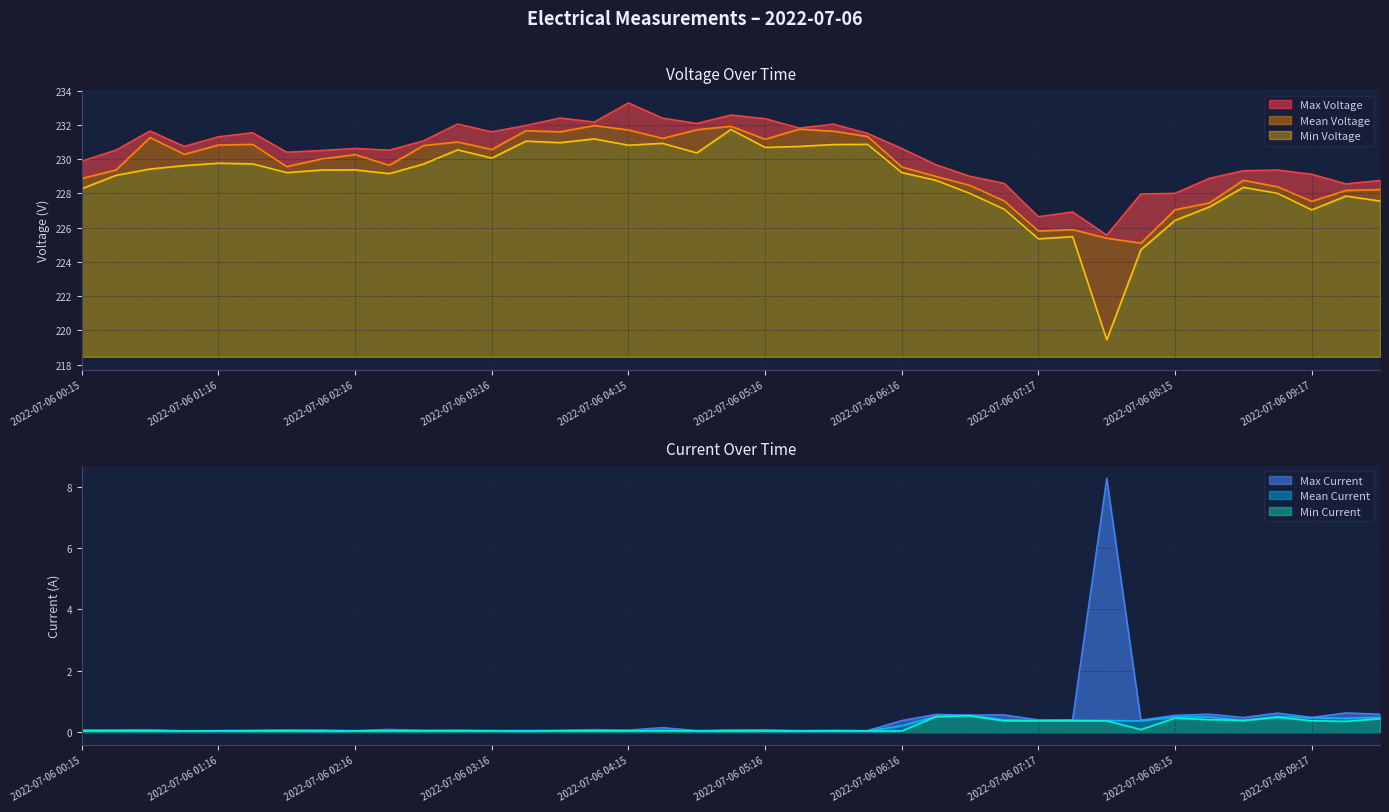

Reading right to left, extract all data points from this chart.

Max Voltage: 2022-07-06 09:46=228.8	2022-07-06 09:30=228.6	2022-07-06 09:17=229.1	2022-07-06 09:01=229.4	2022-07-06 08:45=229.3	2022-07-06 08:30=228.9	2022-07-06 08:15=228.0	2022-07-06 08:01=228.0	2022-07-06 07:47=225.6	2022-07-06 07:30=226.9	2022-07-06 07:17=226.6	2022-07-06 07:01=228.6	2022-07-06 06:47=229.0	2022-07-06 06:31=229.7	2022-07-06 06:16=230.6	2022-07-06 06:00=231.5	2022-07-06 05:46=232.1	2022-07-06 05:31=231.8	2022-07-06 05:16=232.4	2022-07-06 05:01=232.6	2022-07-06 04:47=232.1	2022-07-06 04:31=232.4	2022-07-06 04:15=233.3	2022-07-06 04:01=232.2	2022-07-06 03:45=232.4	2022-07-06 03:31=232.0	2022-07-06 03:16=231.6	2022-07-06 03:00=232.1	2022-07-06 02:46=231.1	2022-07-06 02:30=230.5	2022-07-06 02:16=230.6	2022-07-06 02:00=230.5	2022-07-06 01:46=230.4	2022-07-06 01:32=231.6	2022-07-06 01:16=231.3	2022-07-06 01:00=230.8	2022-07-06 00:47=231.7	2022-07-06 00:31=230.5	2022-07-06 00:15=229.9
Mean Voltage: 2022-07-06 09:46=228.2	2022-07-06 09:30=228.2	2022-07-06 09:17=227.5	2022-07-06 09:01=228.4	2022-07-06 08:45=228.8	2022-07-06 08:30=227.4	2022-07-06 08:15=227.1	2022-07-06 08:01=225.1	2022-07-06 07:47=225.4	2022-07-06 07:30=225.9	2022-07-06 07:17=225.8	2022-07-06 07:01=227.6	2022-07-06 06:47=228.5	2022-07-06 06:31=229.0	2022-07-06 06:16=229.6	2022-07-06 06:00=231.3	2022-07-06 05:46=231.6	2022-07-06 05:31=231.8	2022-07-06 05:16=231.2	2022-07-06 05:01=231.9	2022-07-06 04:47=231.7	2022-07-06 04:31=231.2	2022-07-06 04:15=231.7	2022-07-06 04:01=232.0	2022-07-06 03:45=231.6	2022-07-06 03:31=231.7	2022-07-06 03:16=230.6	2022-07-06 03:00=231.0	2022-07-06 02:46=230.8	2022-07-06 02:30=229.7	2022-07-06 02:16=230.3	2022-07-06 02:00=230.0	2022-07-06 01:46=229.6	2022-07-06 01:32=230.9	2022-07-06 01:16=230.8	2022-07-06 01:00=230.3	2022-07-06 00:47=231.3	2022-07-06 00:31=229.4	2022-07-06 00:15=228.9
Min Voltage: 2022-07-06 09:46=227.6	2022-07-06 09:30=227.8	2022-07-06 09:17=227.0	2022-07-06 09:01=228.0	2022-07-06 08:45=228.4	2022-07-06 08:30=227.2	2022-07-06 08:15=226.4	2022-07-06 08:01=224.7	2022-07-06 07:47=219.4	2022-07-06 07:30=225.5	2022-07-06 07:17=225.3	2022-07-06 07:01=227.1	2022-07-06 06:47=228.0	2022-07-06 06:31=228.8	2022-07-06 06:16=229.2	2022-07-06 06:00=230.9	2022-07-06 05:46=230.9	2022-07-06 05:31=230.8	2022-07-06 05:16=230.7	2022-07-06 05:01=231.7	2022-07-06 04:47=230.4	2022-07-06 04:31=230.9	2022-07-06 04:15=230.8	2022-07-06 04:01=231.2	2022-07-06 03:45=231.0	2022-07-06 03:31=231.1	2022-07-06 03:16=230.1	2022-07-06 03:00=230.6	2022-07-06 02:46=229.7	2022-07-06 02:30=229.2	2022-07-06 02:16=229.4	2022-07-06 02:00=229.4	2022-07-06 01:46=229.2	2022-07-06 01:32=229.7	2022-07-06 01:16=229.8	2022-07-06 01:00=229.6	2022-07-06 00:47=229.4	2022-07-06 00:31=229.1	2022-07-06 00:15=228.3
Max Current: 2022-07-06 09:46=0.6	2022-07-06 09:30=0.6	2022-07-06 09:17=0.5	2022-07-06 09:01=0.6	2022-07-06 08:45=0.5	2022-07-06 08:30=0.6	2022-07-06 08:15=0.6	2022-07-06 08:01=0.4	2022-07-06 07:47=8.3	2022-07-06 07:30=0.4	2022-07-06 07:17=0.4	2022-07-06 07:01=0.6	2022-07-06 06:47=0.6	2022-07-06 06:31=0.6	2022-07-06 06:16=0.4	2022-07-06 06:00=0.1	2022-07-06 05:46=0.1	2022-07-06 05:31=0.1	2022-07-06 05:16=0.1	2022-07-06 05:01=0.1	2022-07-06 04:47=0.1	2022-07-06 04:31=0.2	2022-07-06 04:15=0.1	2022-07-06 04:01=0.1	2022-07-06 03:45=0.1	2022-07-06 03:31=0.1	2022-07-06 03:16=0.1	2022-07-06 03:00=0.1	2022-07-06 02:46=0.1	2022-07-06 02:30=0.1	2022-07-06 02:16=0.1	2022-07-06 02:00=0.1	2022-07-06 01:46=0.1	2022-07-06 01:32=0.1	2022-07-06 01:16=0.1	2022-07-06 01:00=0.1	2022-07-06 00:47=0.1	2022-07-06 00:31=0.1	2022-07-06 00:15=0.1
Mean Current: 2022-07-06 09:46=0.5	2022-07-06 09:30=0.5	2022-07-06 09:17=0.5	2022-07-06 09:01=0.5	2022-07-06 08:45=0.4	2022-07-06 08:30=0.5	2022-07-06 08:15=0.5	2022-07-06 08:01=0.4	2022-07-06 07:47=0.4	2022-07-06 07:30=0.4	2022-07-06 07:17=0.4	2022-07-06 07:01=0.4	2022-07-06 06:47=0.6	2022-07-06 06:31=0.5	2022-07-06 06:16=0.2	2022-07-06 06:00=0.1	2022-07-06 05:46=0.1	2022-07-06 05:31=0.1	2022-07-06 05:16=0.1	2022-07-06 05:01=0.1	2022-07-06 04:47=0.1	2022-07-06 04:31=0.1	2022-07-06 04:15=0.1	2022-07-06 04:01=0.1	2022-07-06 03:45=0.1	2022-07-06 03:31=0.1	2022-07-06 03:16=0.1	2022-07-06 03:00=0.1	2022-07-06 02:46=0.1	2022-07-06 02:30=0.1	2022-07-06 02:16=0.1	2022-07-06 02:00=0.1	2022-07-06 01:46=0.1	2022-07-06 01:32=0.1	2022-07-06 01:16=0.1	2022-07-06 01:00=0.0	2022-07-06 00:47=0.1	2022-07-06 00:31=0.1	2022-07-06 00:15=0.1
Min Current: 2022-07-06 09:46=0.4	2022-07-06 09:30=0.4	2022-07-06 09:17=0.4	2022-07-06 09:01=0.5	2022-07-06 08:45=0.4	2022-07-06 08:30=0.4	2022-07-06 08:15=0.5	2022-07-06 08:01=0.1	2022-07-06 07:47=0.4	2022-07-06 07:30=0.4	2022-07-06 07:17=0.4	2022-07-06 07:01=0.4	2022-07-06 06:47=0.5	2022-07-06 06:31=0.5	2022-07-06 06:16=0.0	2022-07-06 06:00=0.0	2022-07-06 05:46=0.0	2022-07-06 05:31=0.0	2022-07-06 05:16=0.0	2022-07-06 05:01=0.0	2022-07-06 04:47=0.0	2022-07-06 04:31=0.1	2022-07-06 04:15=0.1	2022-07-06 04:01=0.0	2022-07-06 03:45=0.1	2022-07-06 03:31=0.0	2022-07-06 03:16=0.1	2022-07-06 03:00=0.0	2022-07-06 02:46=0.0	2022-07-06 02:30=0.0	2022-07-06 02:16=0.1	2022-07-06 02:00=0.0	2022-07-06 01:46=0.1	2022-07-06 01:32=0.0	2022-07-06 01:16=0.1	2022-07-06 01:00=0.0	2022-07-06 00:47=0.0	2022-07-06 00:31=0.1	2022-07-06 00:15=0.0